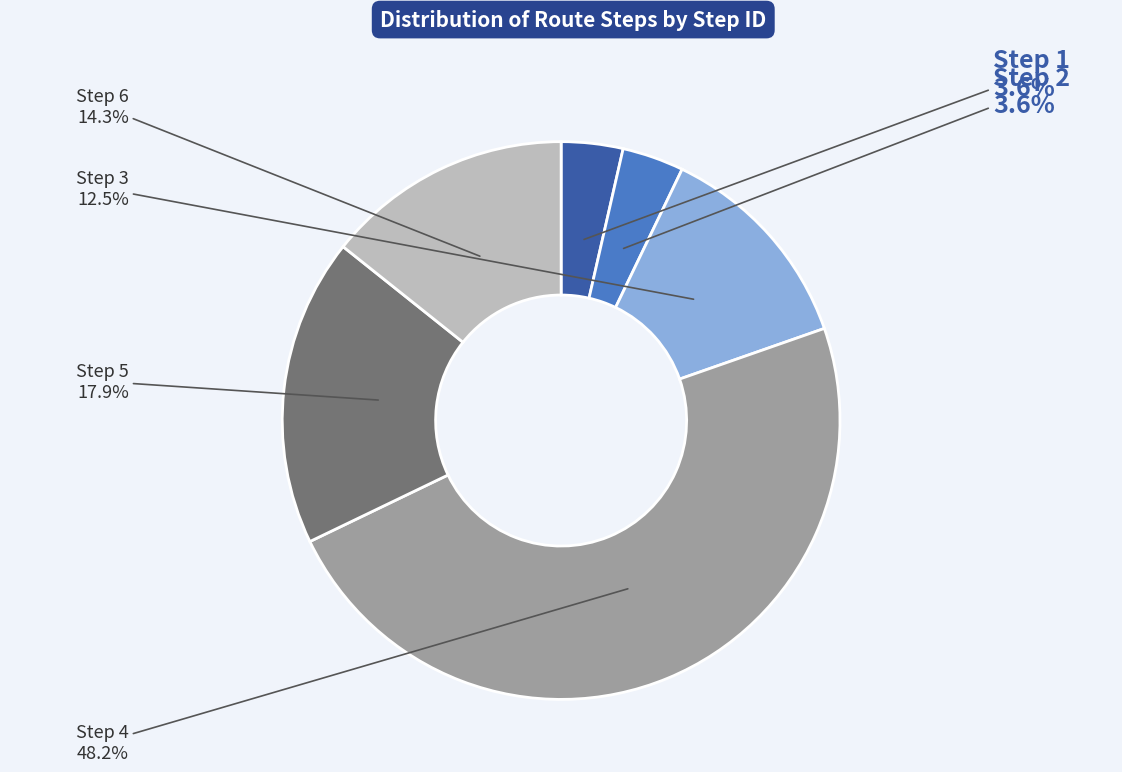

Between Step 4 and Step 2, which is larger?

Step 4